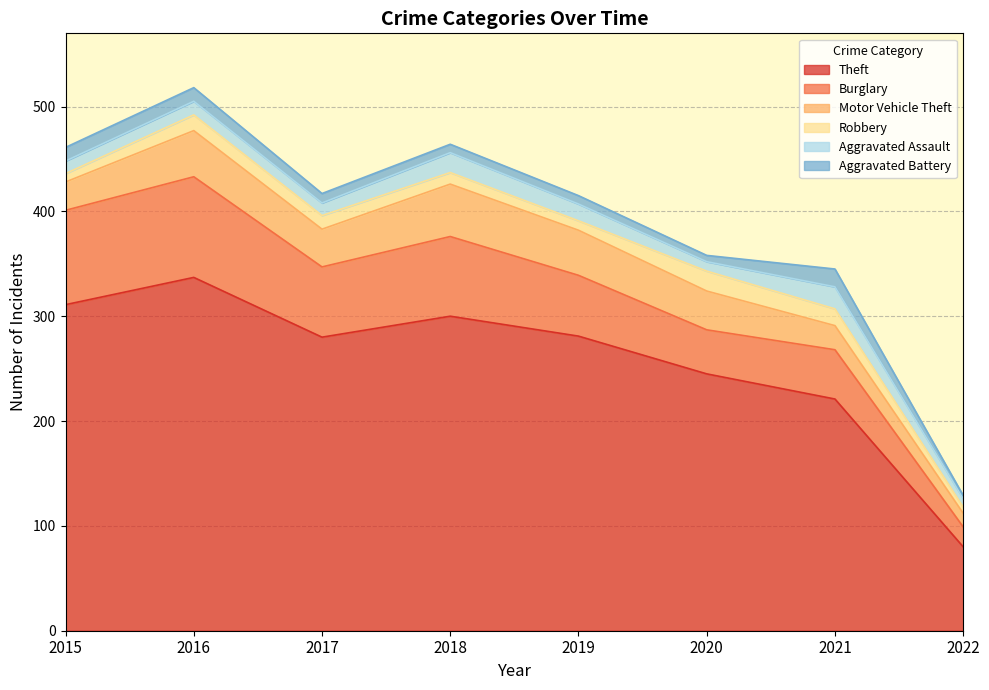

In Aggravated Battery, how many points are lower than both neighbors (excluding endpoints)?

1